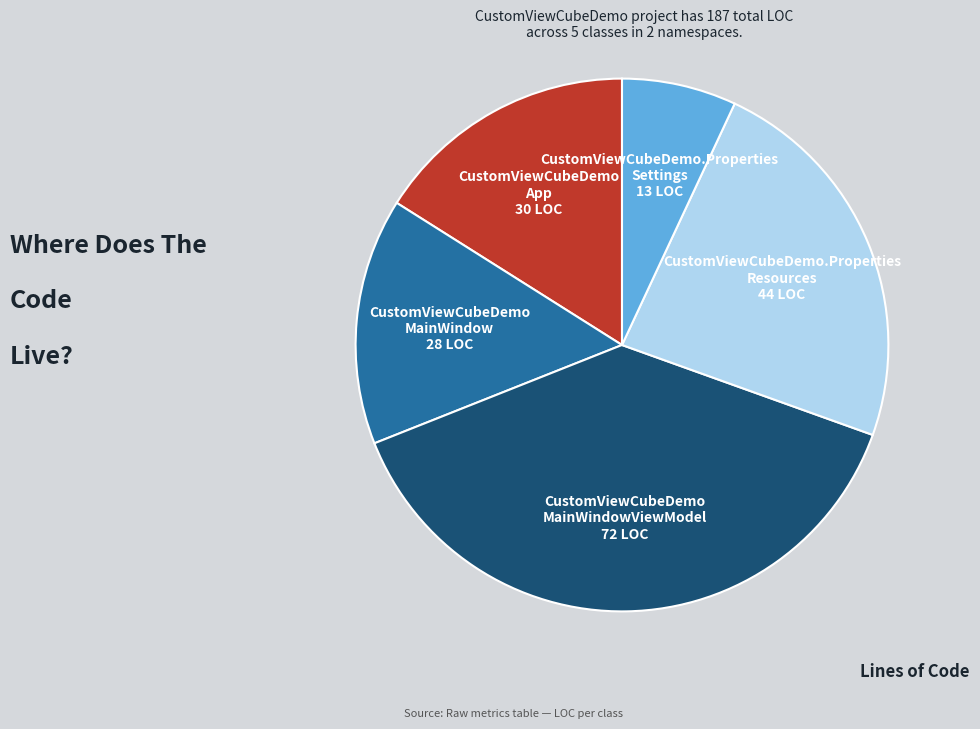

Does any single category account for the majority?

No